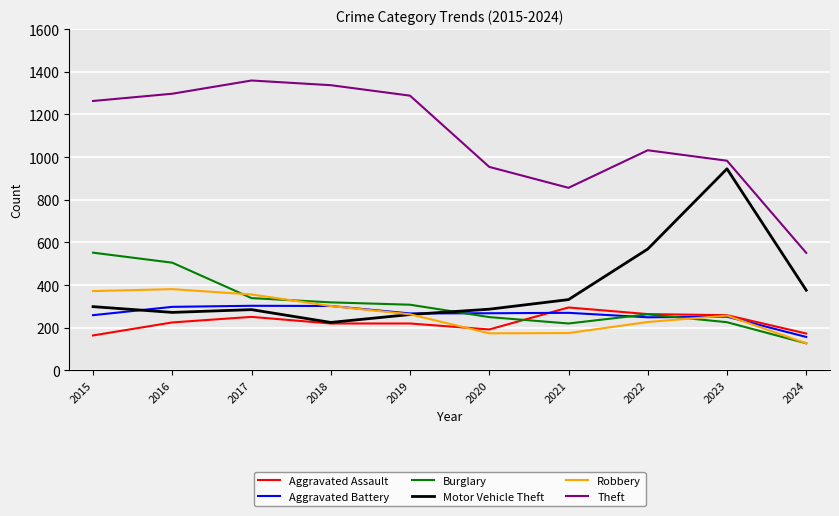

Which series changed the most between 2016 and 2024?

Theft